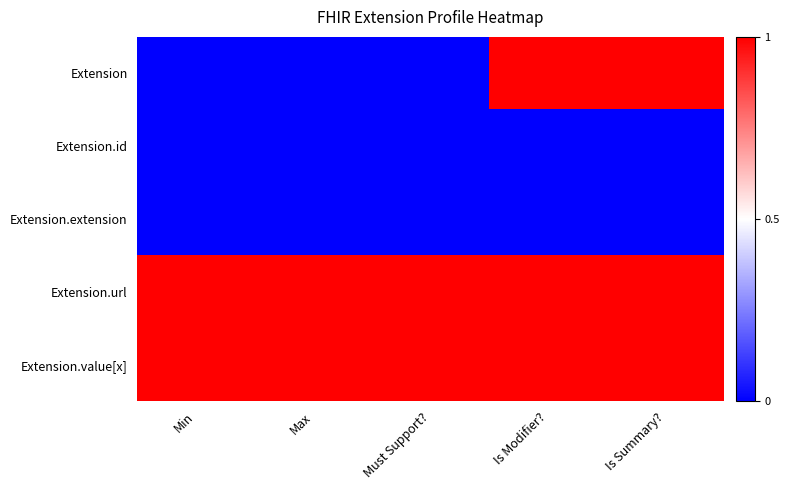

What is the total value across all series at Max?

2